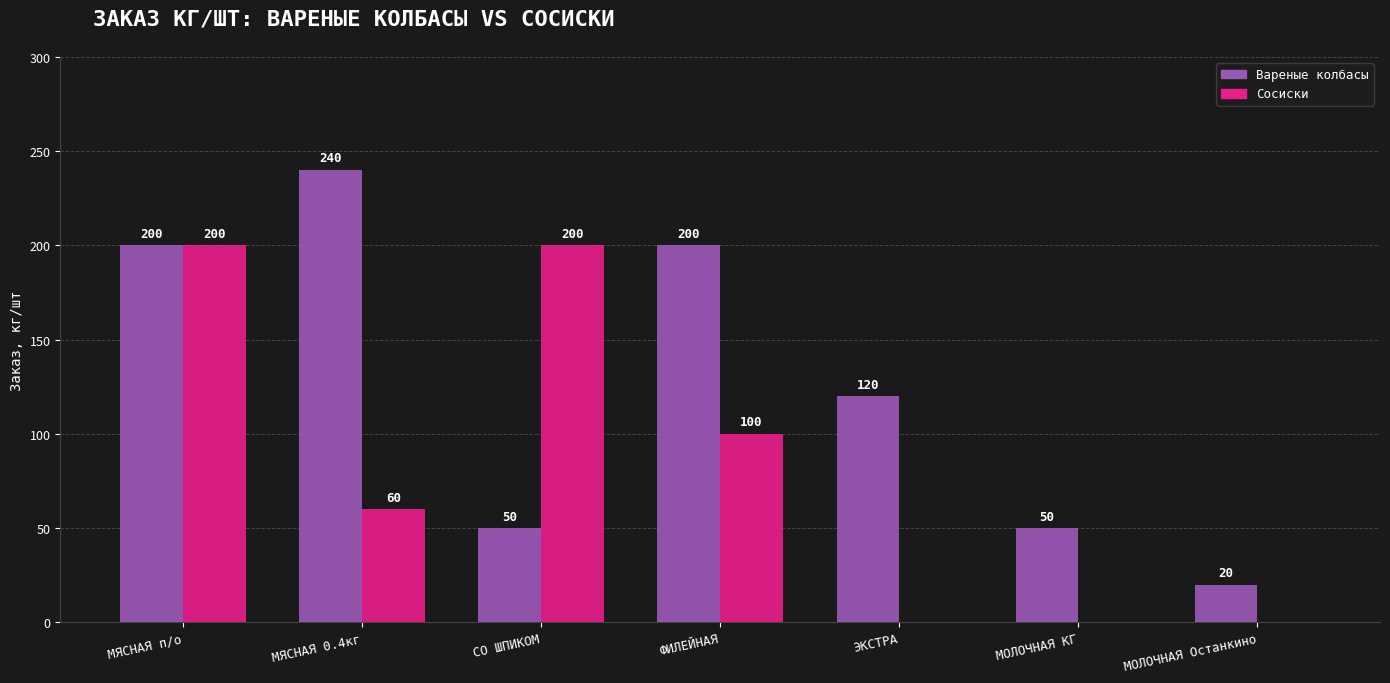

What is the highest value of the Вареные колбасы series?

240